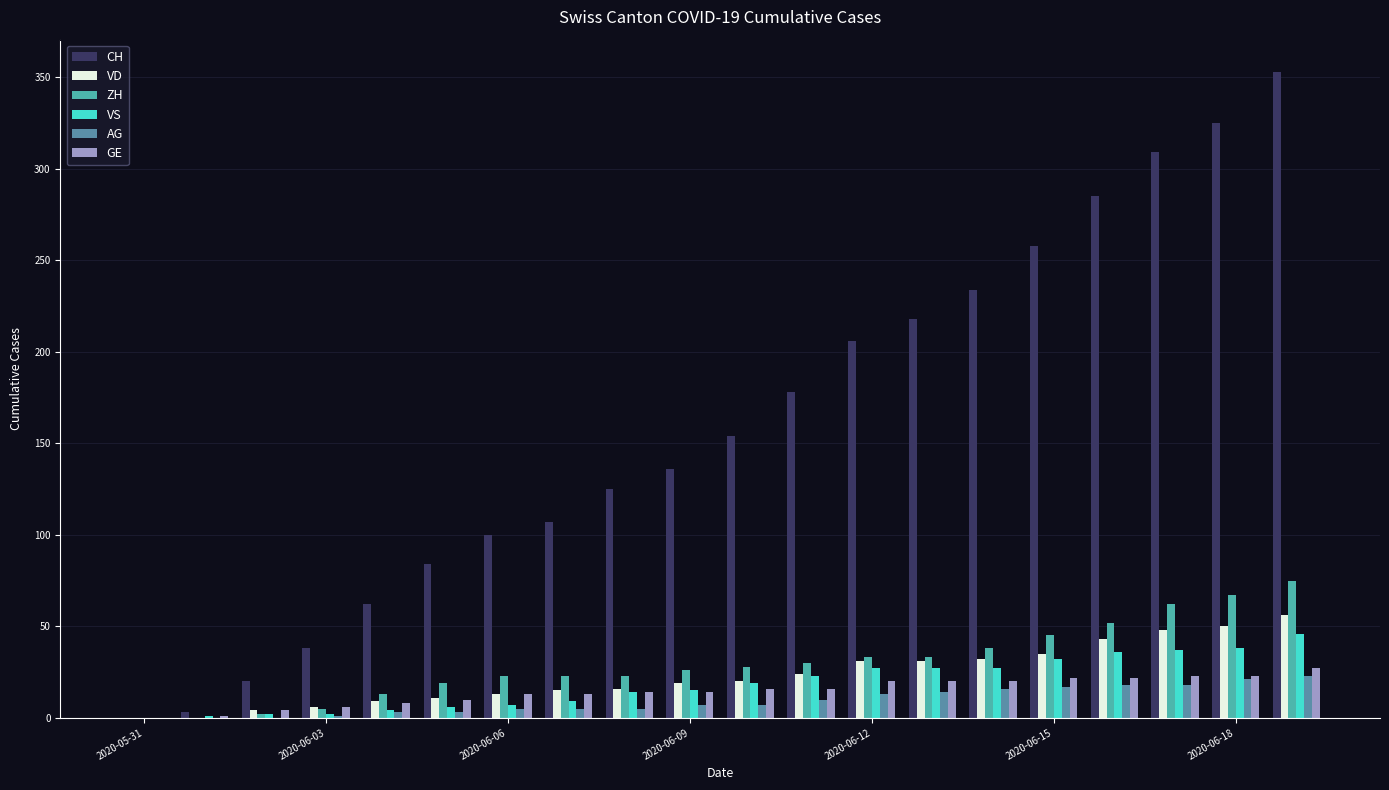

What is the highest value of the CH series?

353